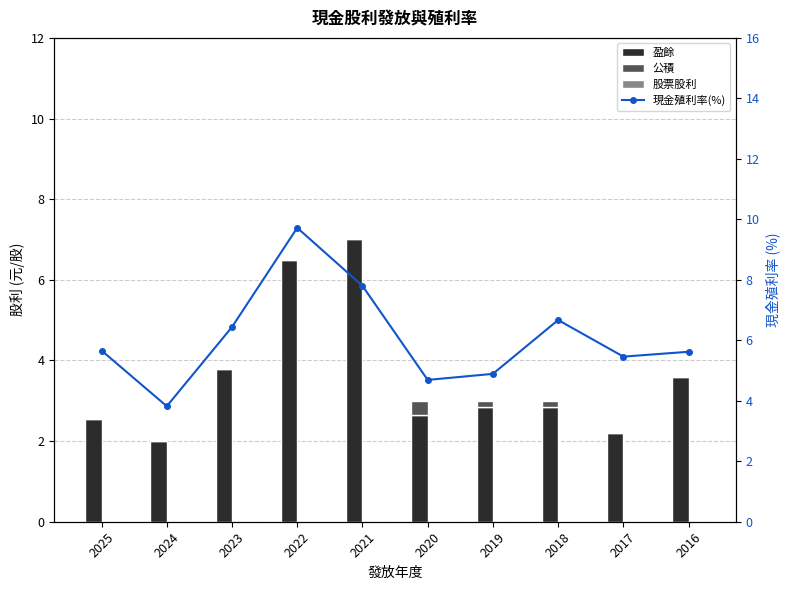

Are the bars horizontal?

No